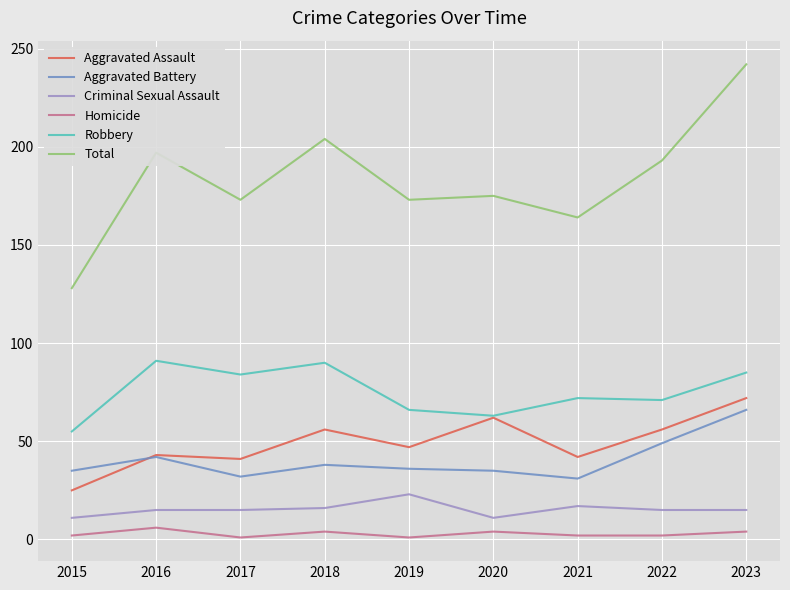

True or false: Homicide and Total intersect in this chart.

False